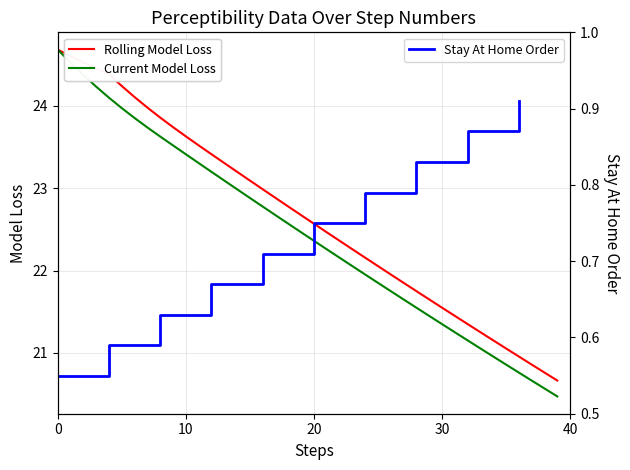

What is the highest value of the Rolling Model Loss series?

24.7